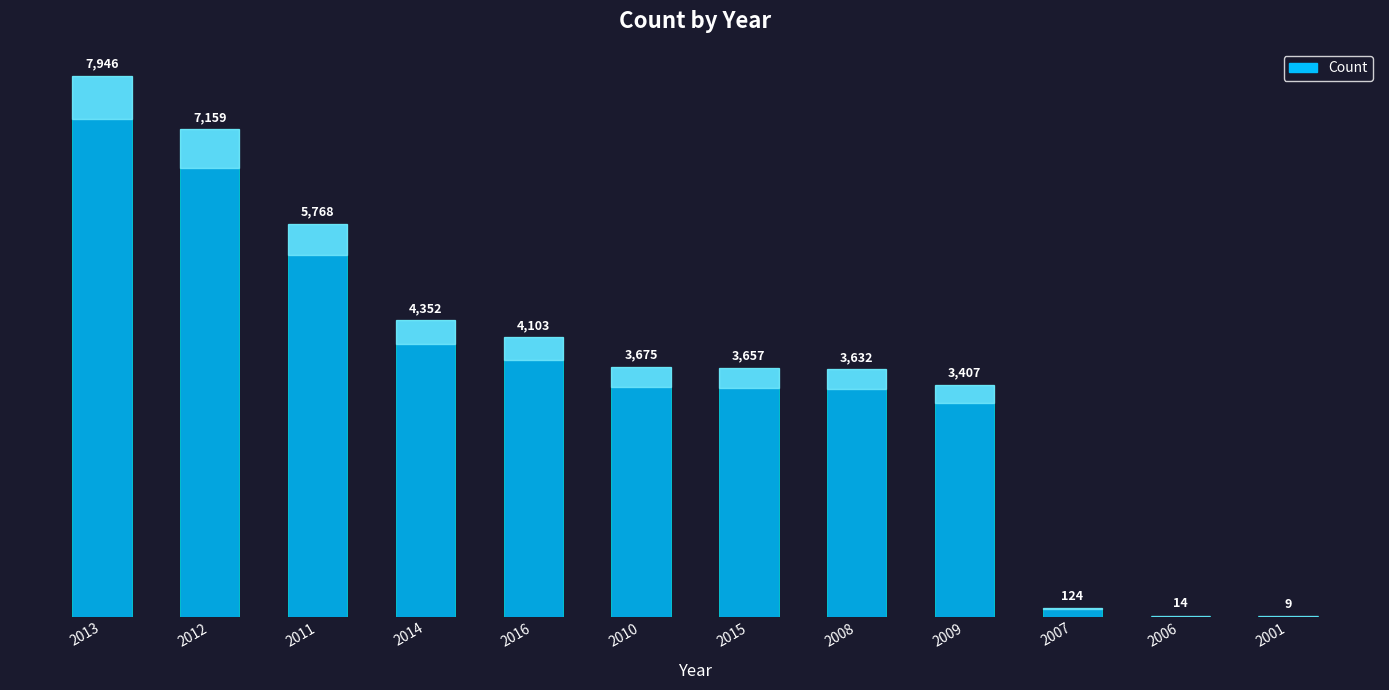

Reading left to right, list all the values displayed in this chart.

2013=7946	2012=7159	2011=5768	2014=4352	2016=4103	2010=3675	2015=3657	2008=3632	2009=3407	2007=124	2006=14	2001=9